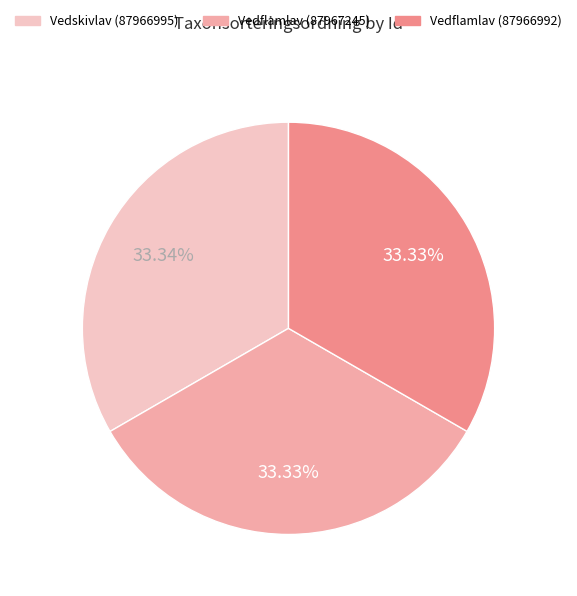

Is Vedflamlav (87966992) the majority of the pie?

No